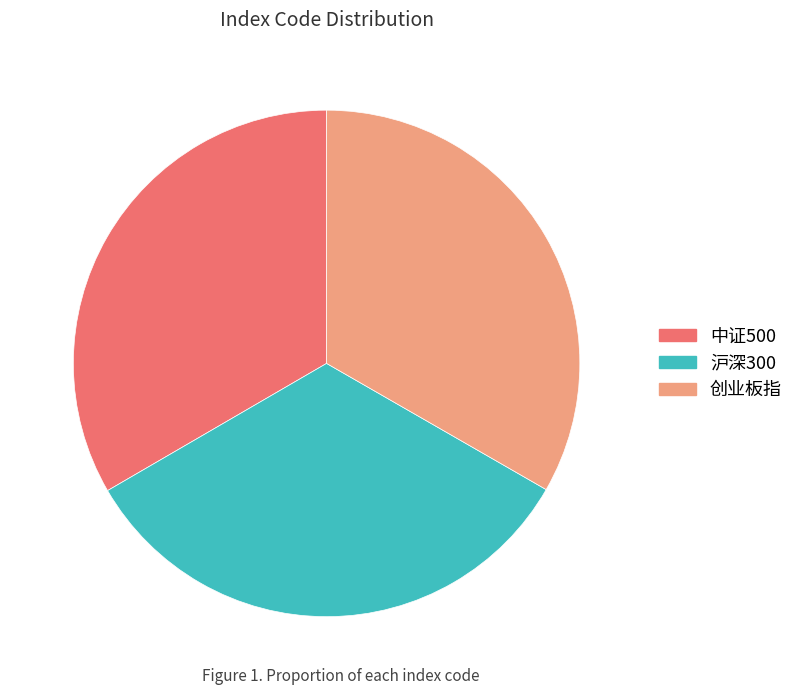

Does 创业板指 represent more than half of the total?

No